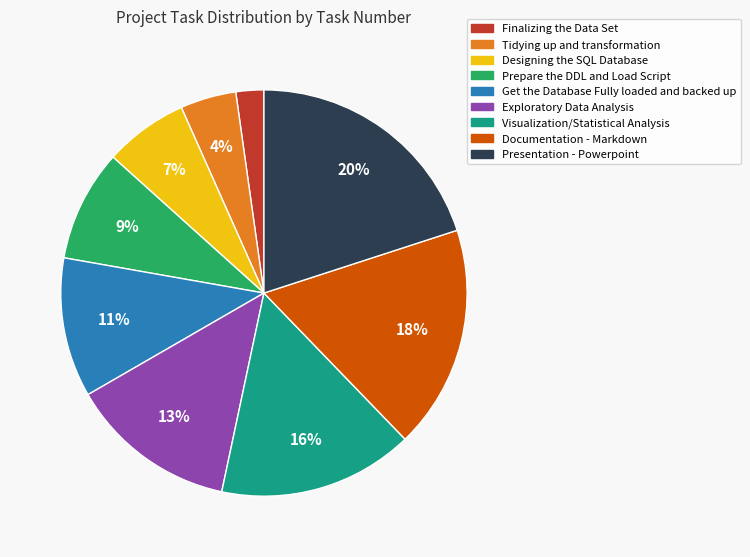

To the nearest percent, what is the combined percentage of Documentation - Markdown and Get the Database Fully loaded and backed up?

29%